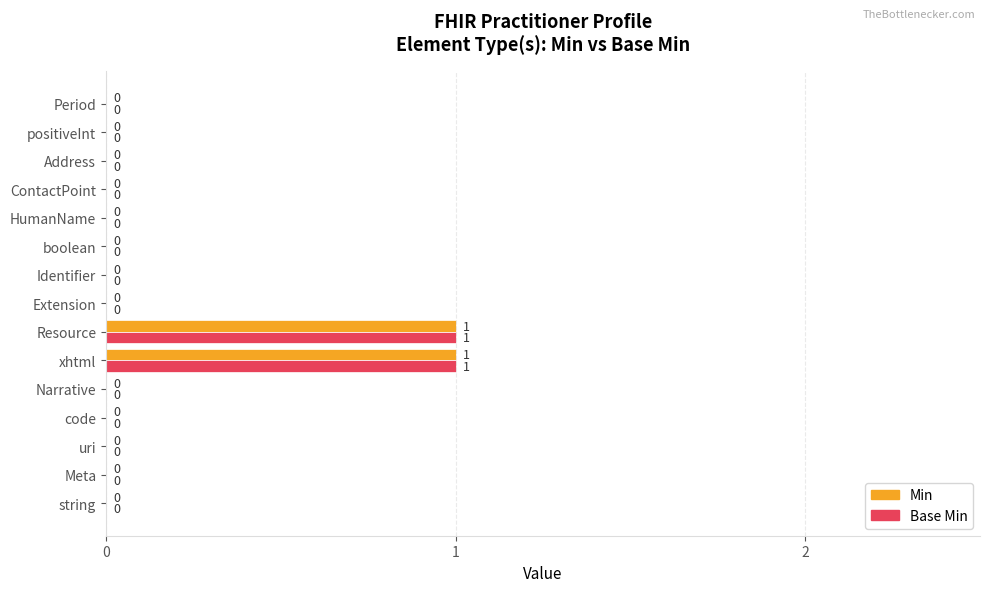

Is the value of Min at xhtml greater than the value of Base Min at Extension?

Yes